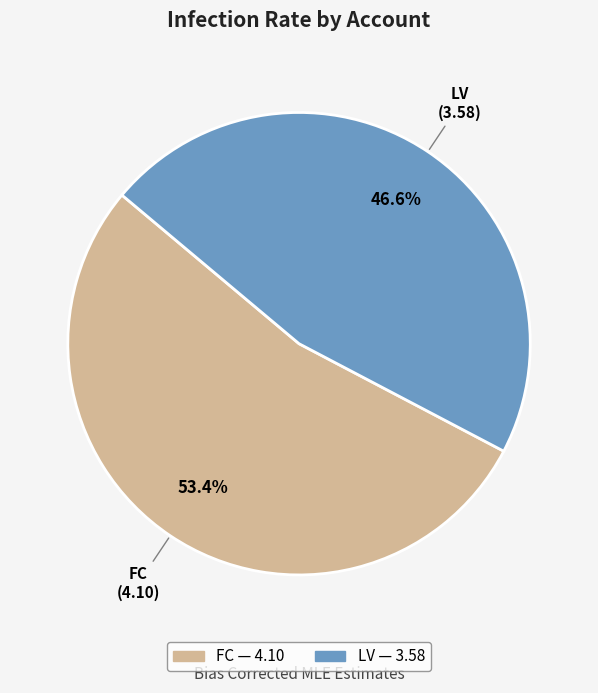

What portion of the pie excludes LV?

53.4%